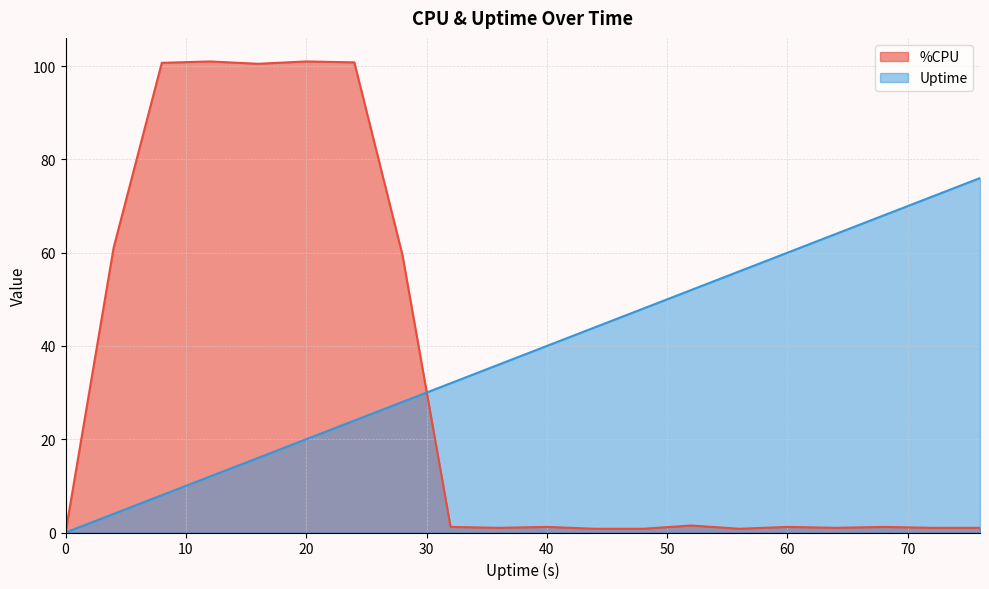

How many distinct data groups are displayed?

2